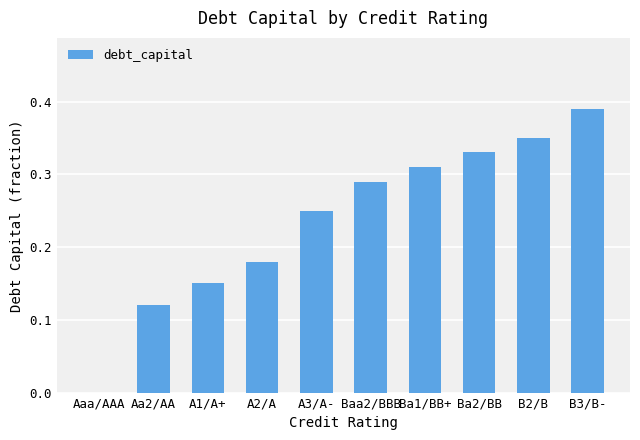

What is the change in value from A2/A to Ba1/BB+?

+0.1